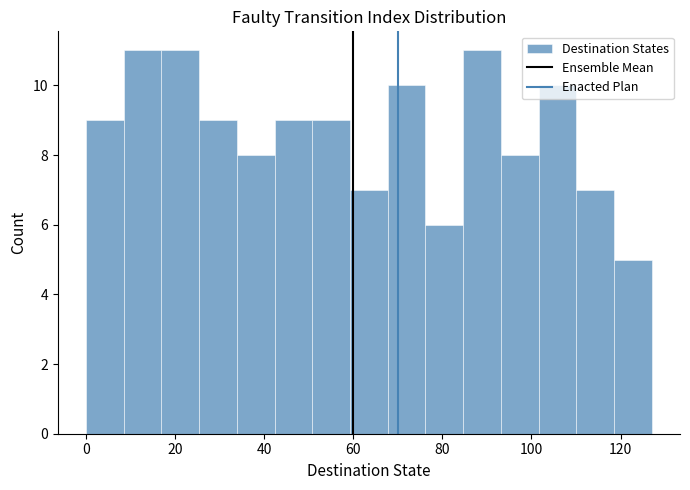

Reading left to right, transcribe this chart: for each bar, give the range it covers on the x-axis and its height. Neither the bar edges nor the heights are printed on the chart, so give them approximately, as read against the axes.

0 to 8: 9
8 to 16: 11
16 to 26: 11
26 to 34: 9
34 to 42: 8
42 to 50: 9
50 to 60: 9
60 to 68: 7
68 to 76: 10
76 to 84: 6
84 to 94: 11
94 to 102: 8
102 to 110: 10
110 to 118: 7
118 to 128: 5